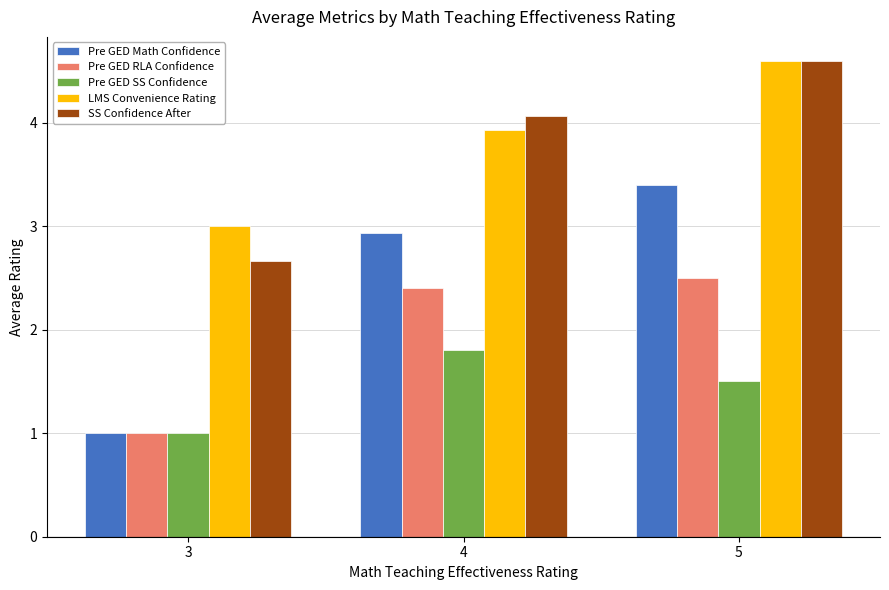

At which category does the chart reach its peak across all series?

5